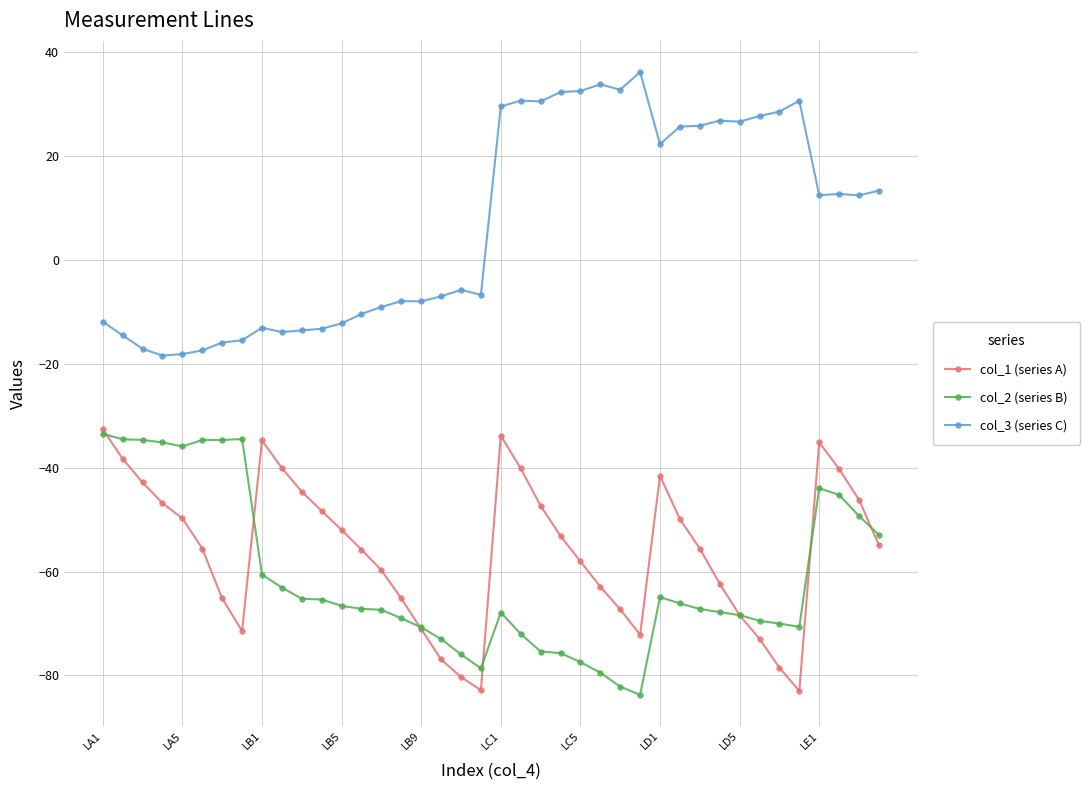

True or false: col_3 (series C) has more than 2 points higher than both neighbors.

True